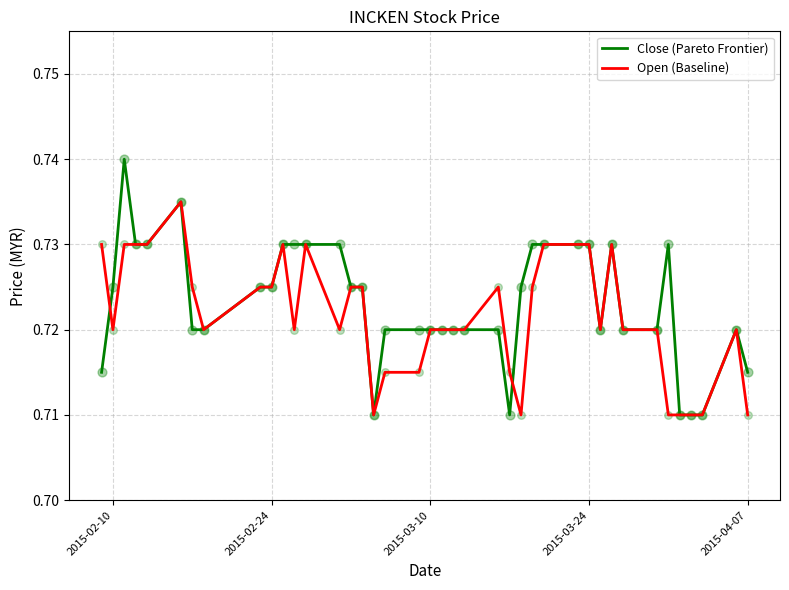

At how many categories does at least one series exceed 0?

40